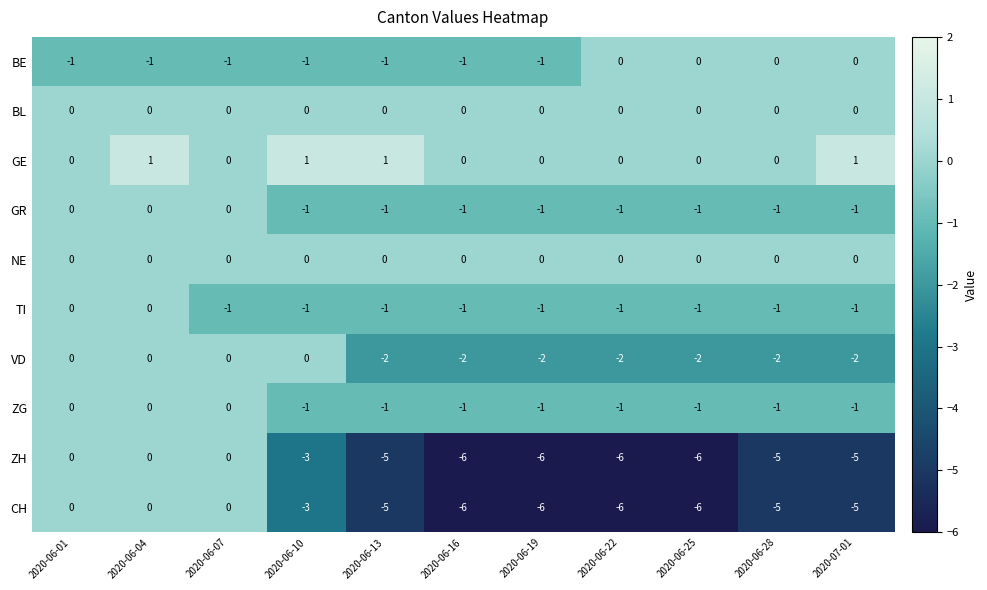

How many categories are shown in the chart?

11